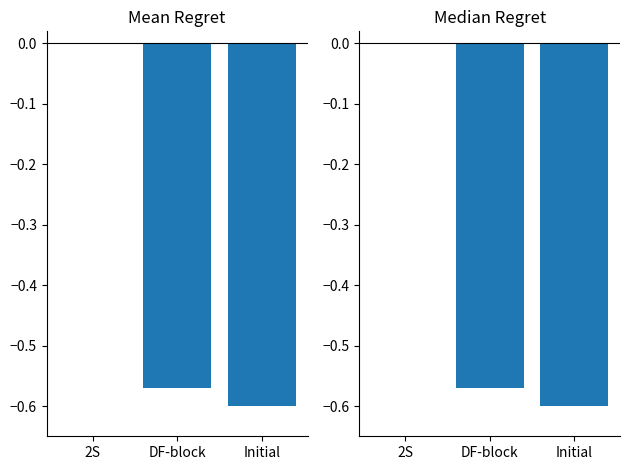

How many categories are shown in the chart?

3